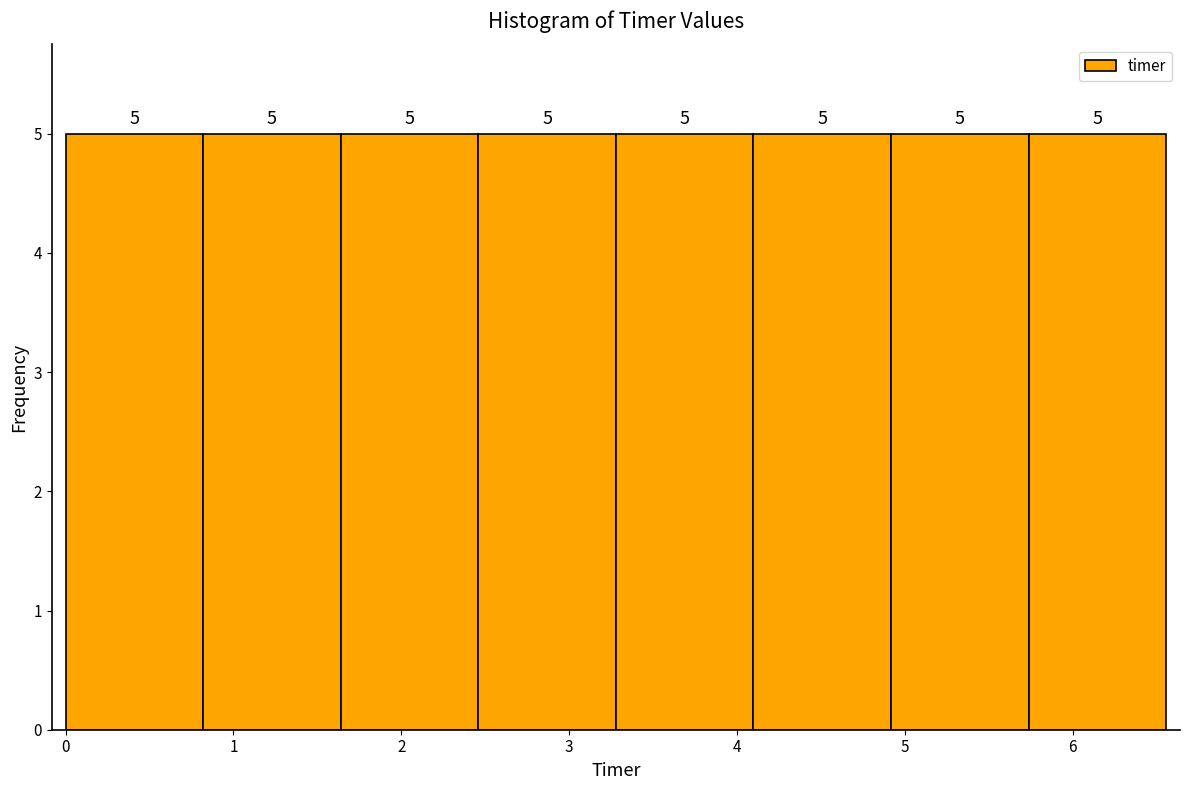

How tall is the bar that spans 4.1 to 4.9 on the x-axis? The bar edges are not printed on the chart, so give them approximately, as read against the axis.

5